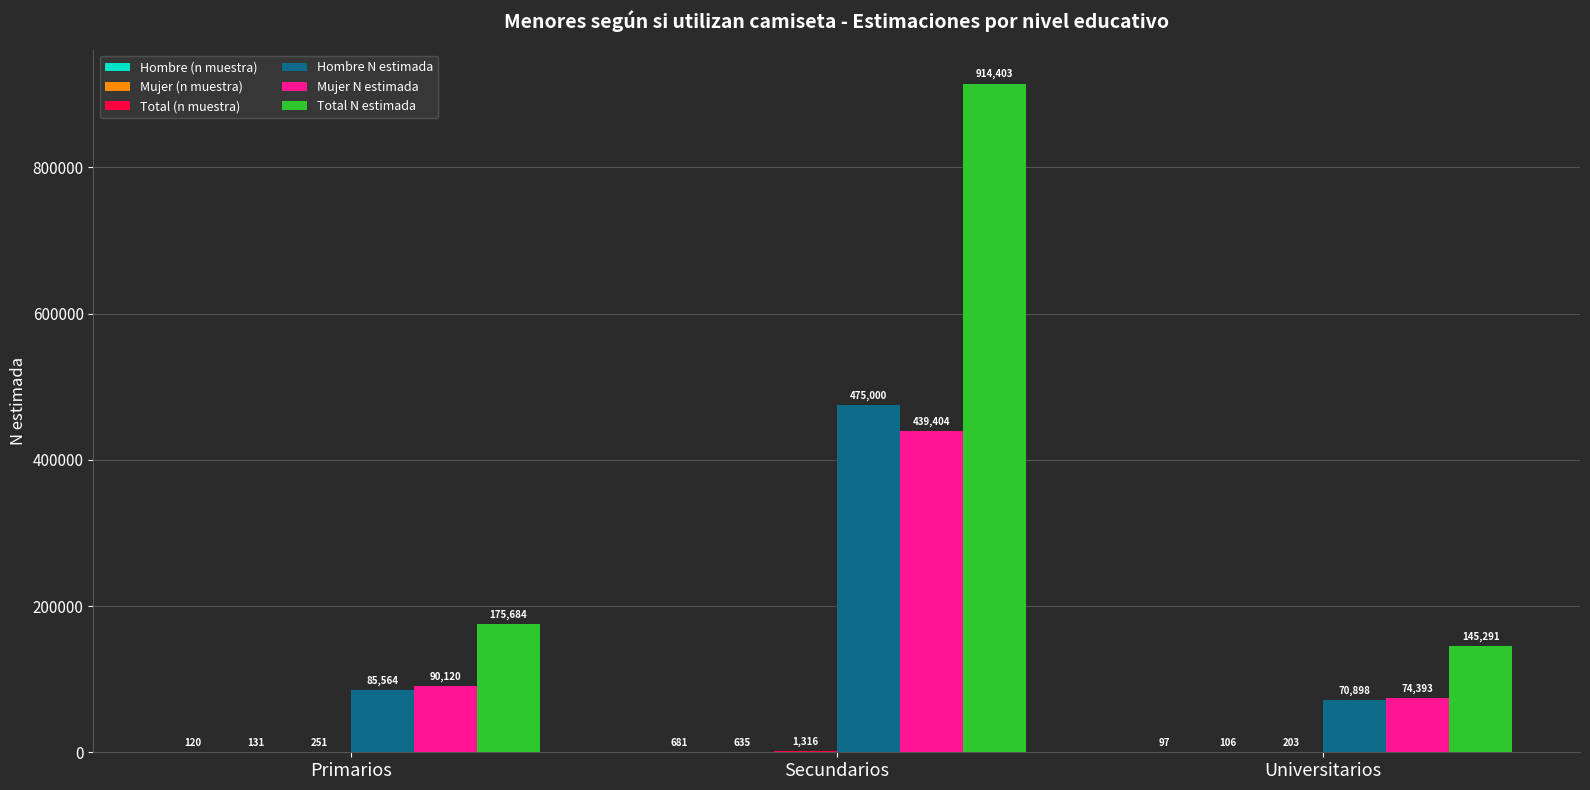

What value does the Total N estimada series have at Primarios, to the nearest 50?

175700